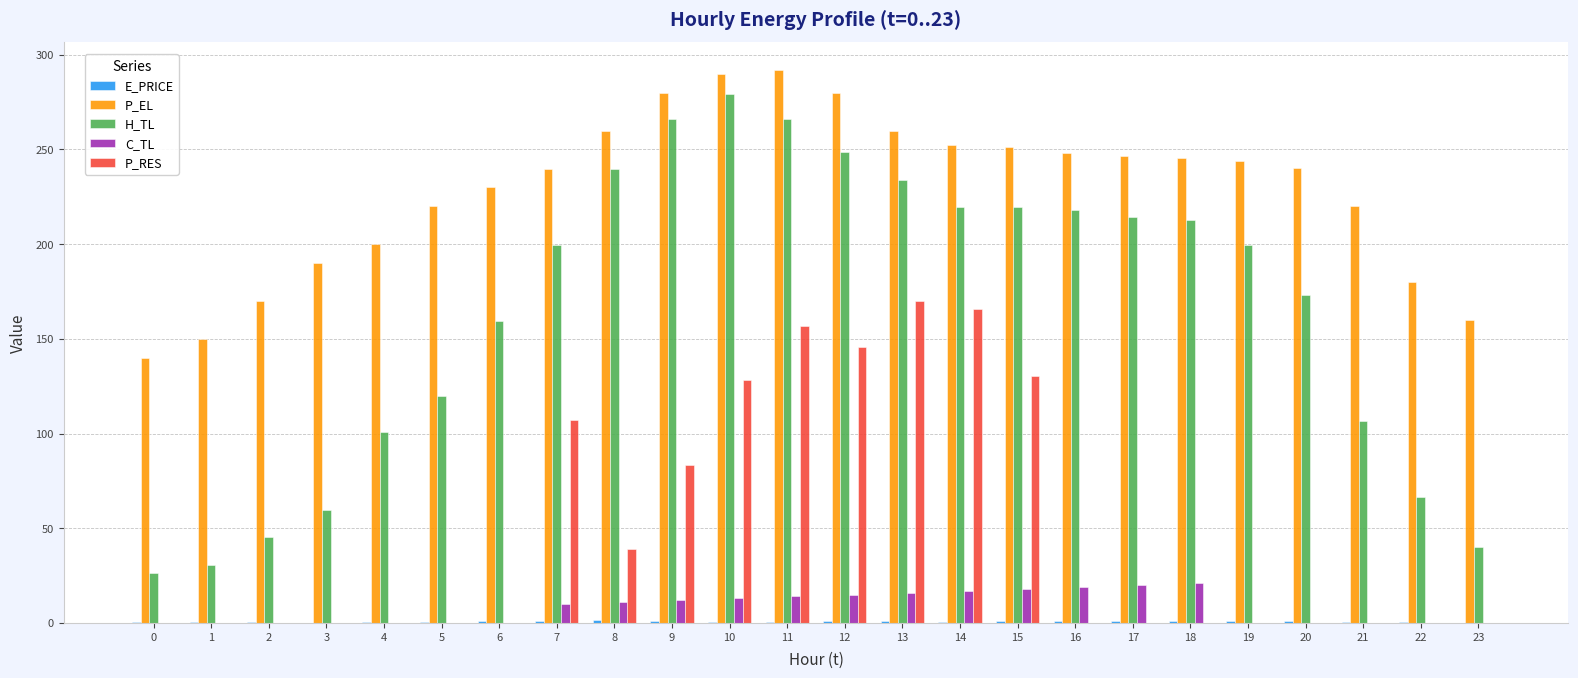

The value of P_EL at 18 is 245.6. True or false?

True